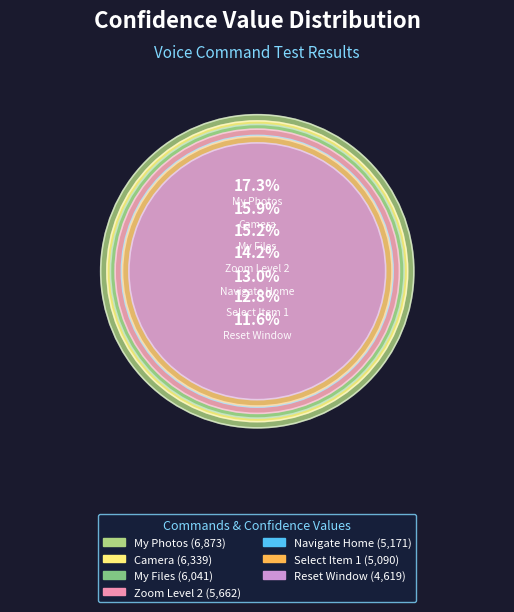

Which slice is the smallest?

Reset Window